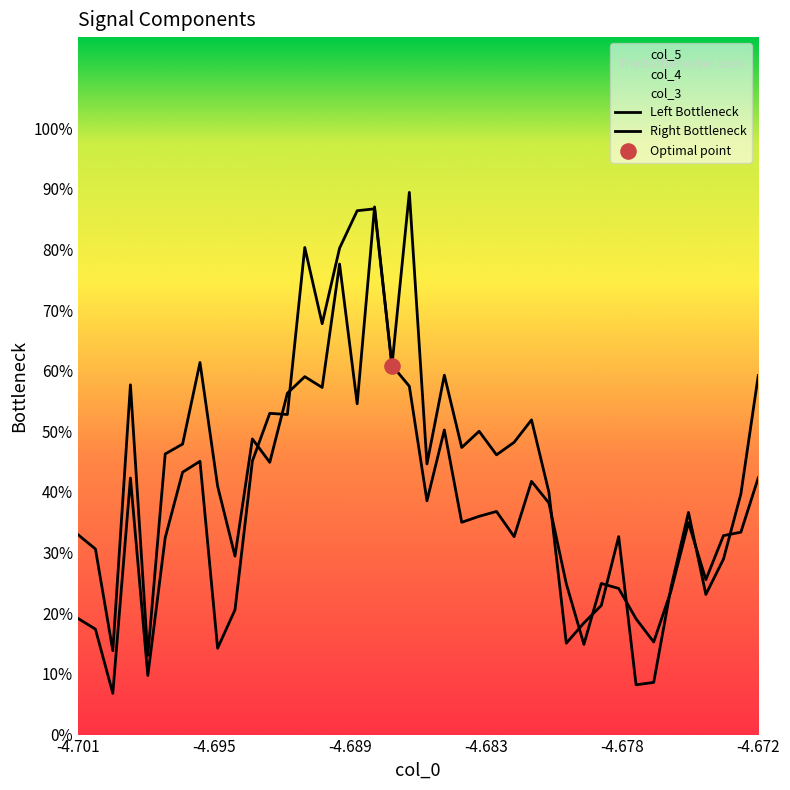

Which series contains the lowest Y value?

col_3